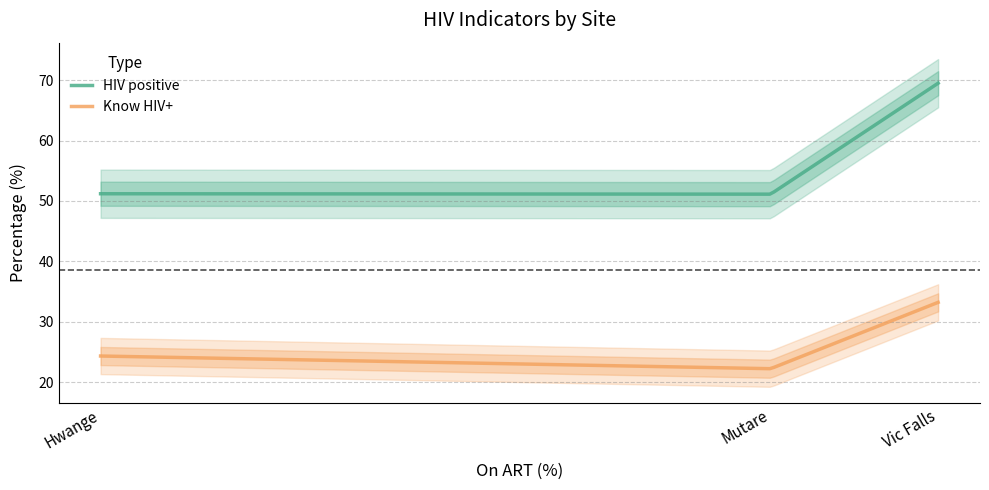

List the series in order of their peak value, lowest first.

Know HIV+, HIV positive